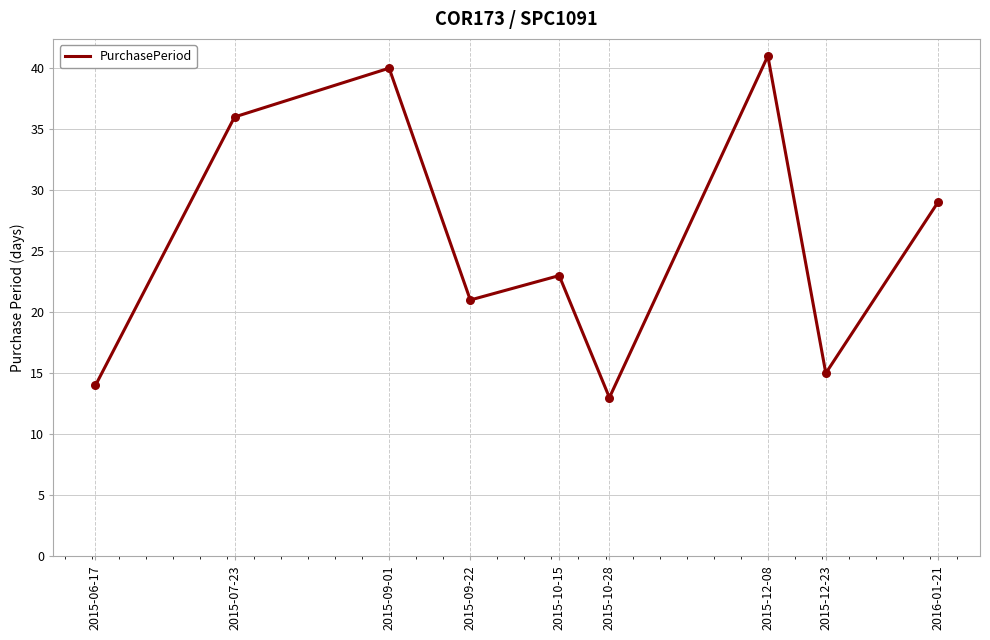

Between 2015-06-17 and 2016-01-21, which is larger?

2016-01-21